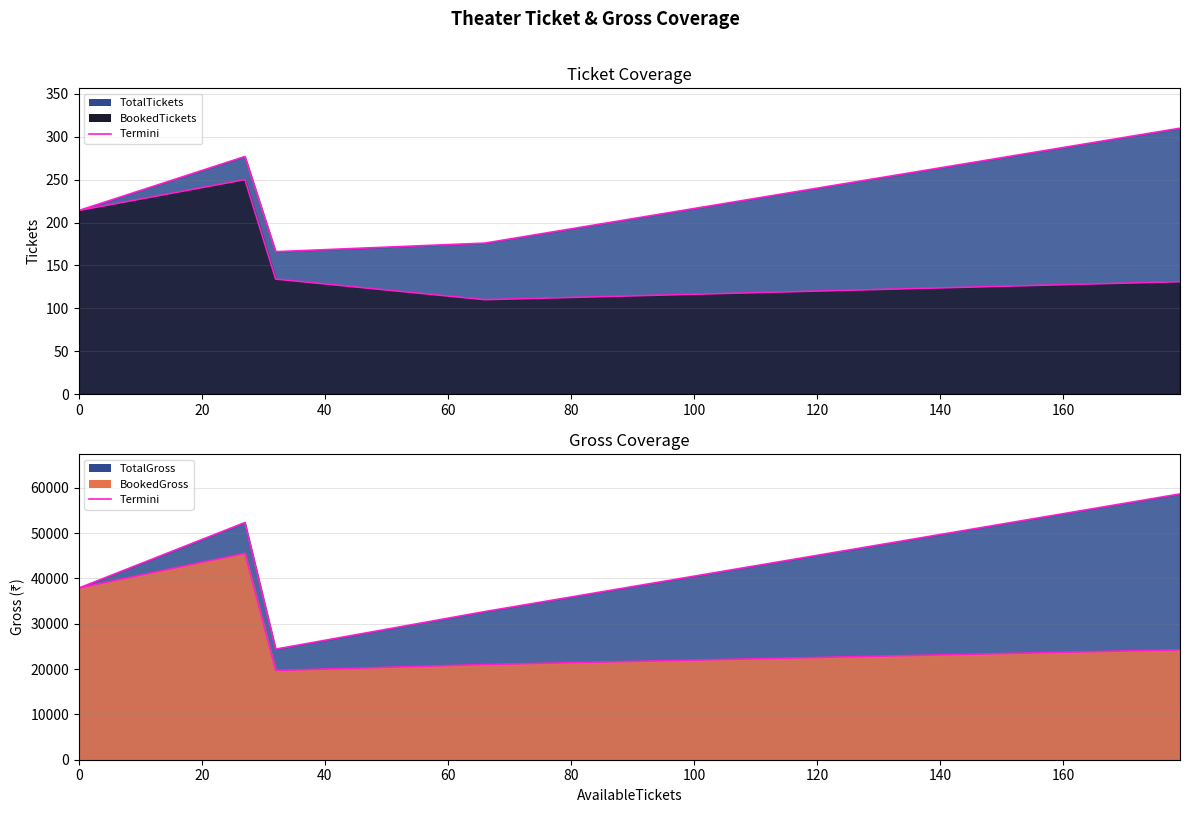

How many values in the TotalTickets series exceed 214?

2